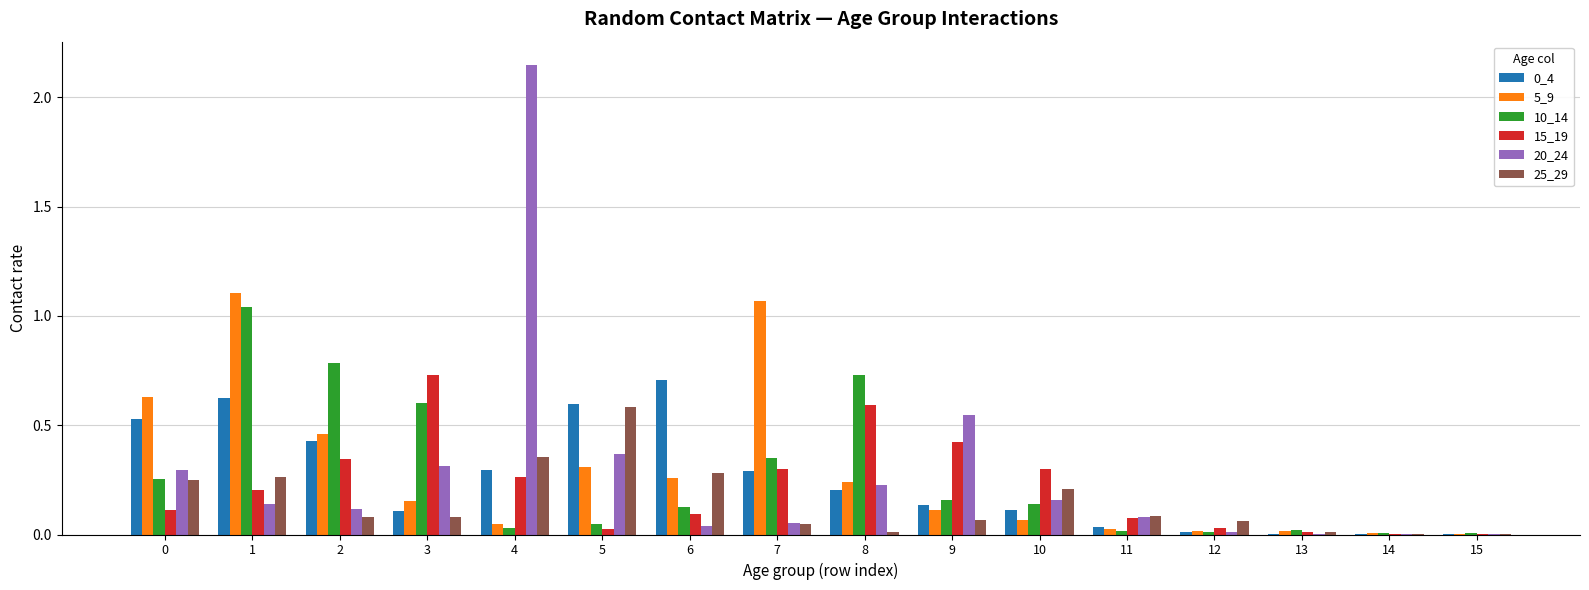

The value of 15_19 at 8 is 0.6. True or false?

True